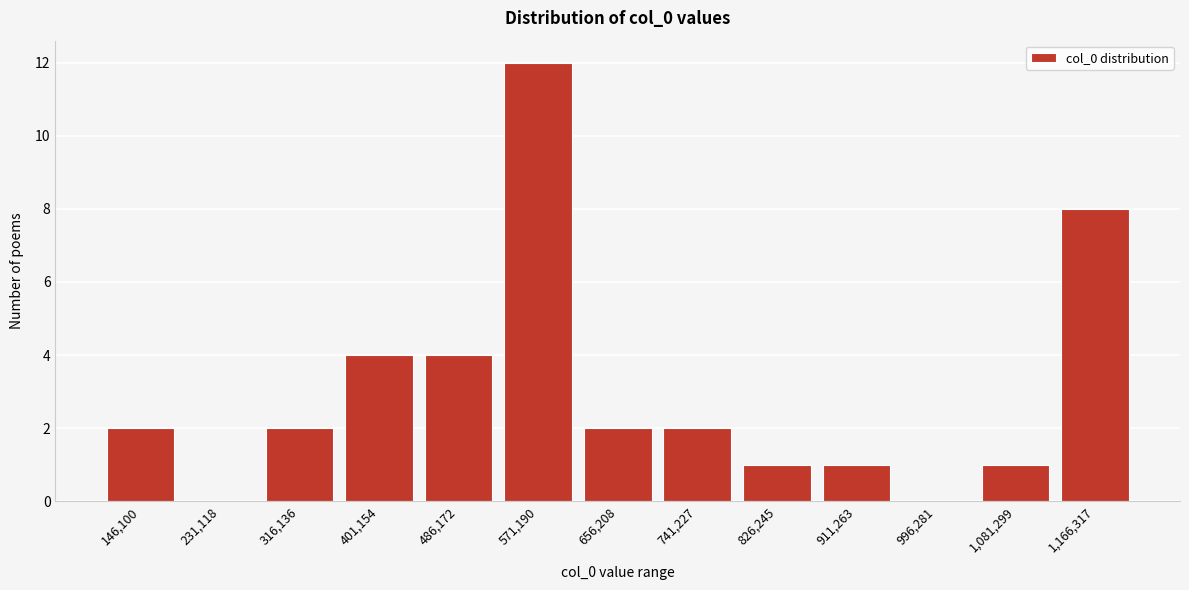

Reading left to right, extract all data points from this chart.

146,100=2	231,118=0	316,136=2	401,154=4	486,172=4	571,190=12	656,208=2	741,227=2	826,245=1	911,263=1	996,281=0	1,081,299=1	1,166,317=8